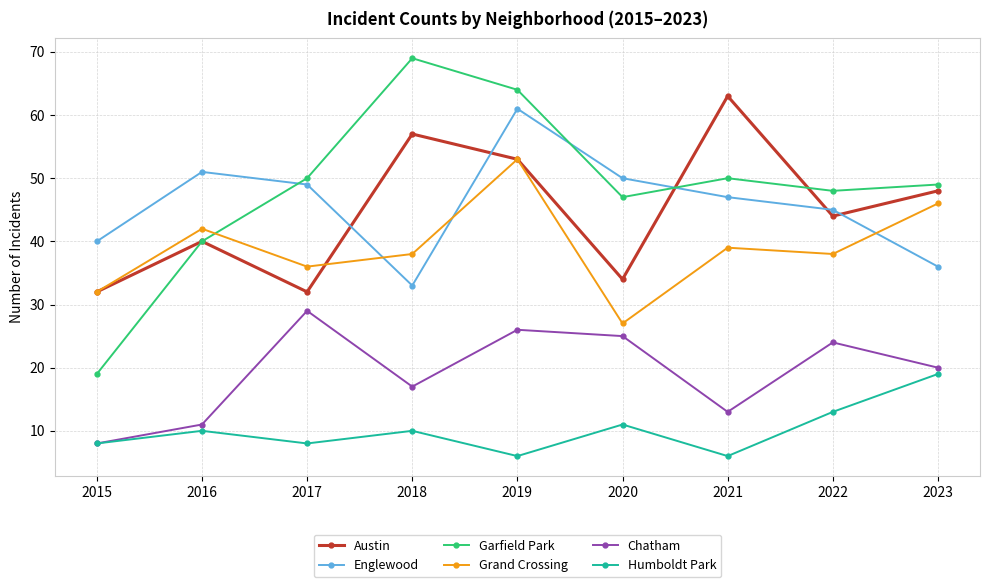

What is the sum of all Austin values?

403